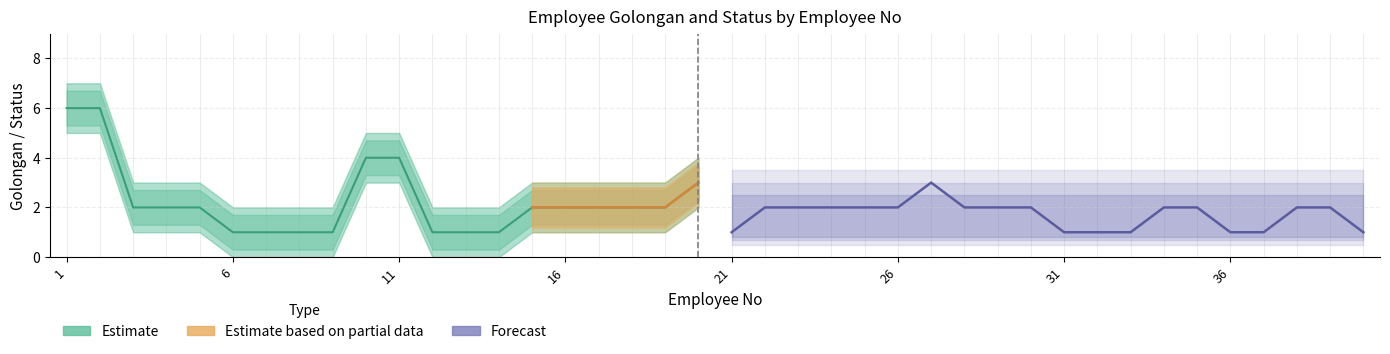

True or false: Status and Golongan cross at least once.

False